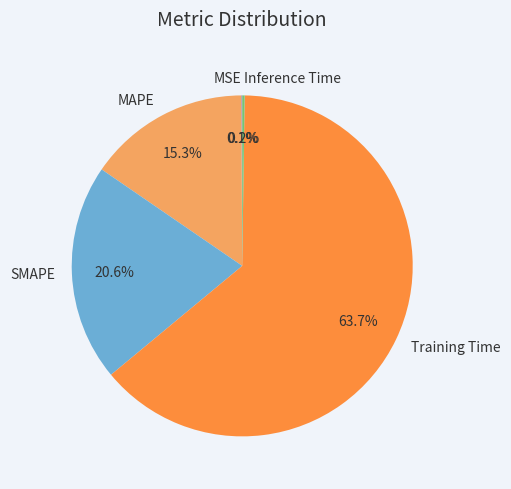

What is the largest slice in the pie chart?

Training Time